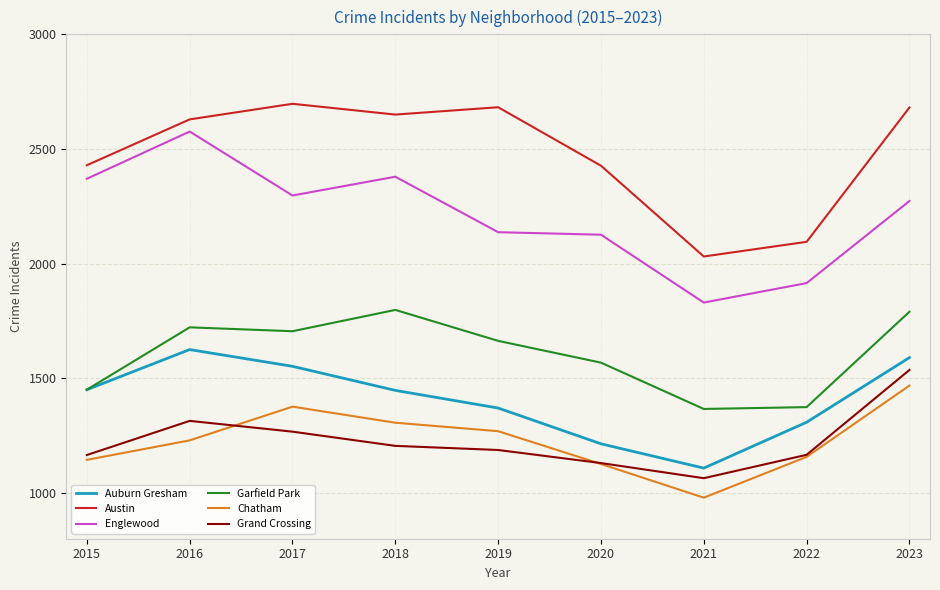

Which series changed the most between 2017 and 2019?

Auburn Gresham